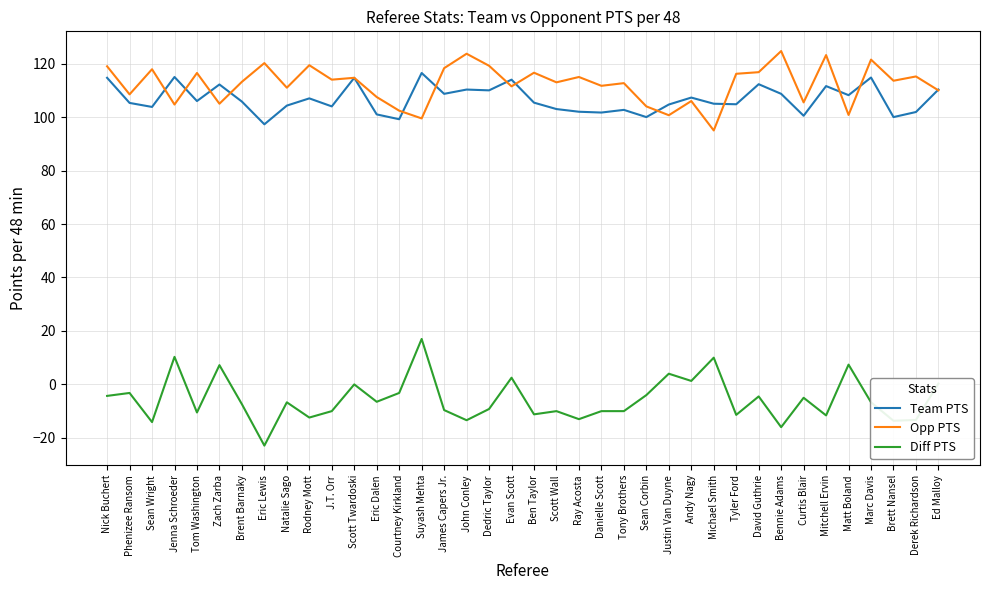

At Bennie Adams, list the series in order from smallest to largest.

Diff PTS, Team PTS, Opp PTS